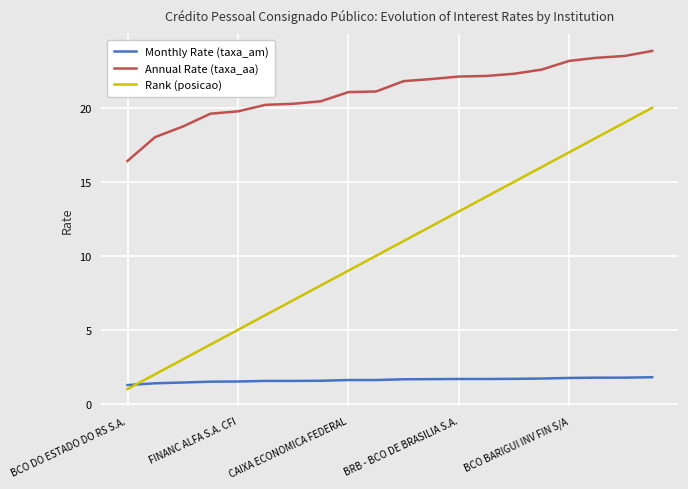

How many series are shown in this chart?

3